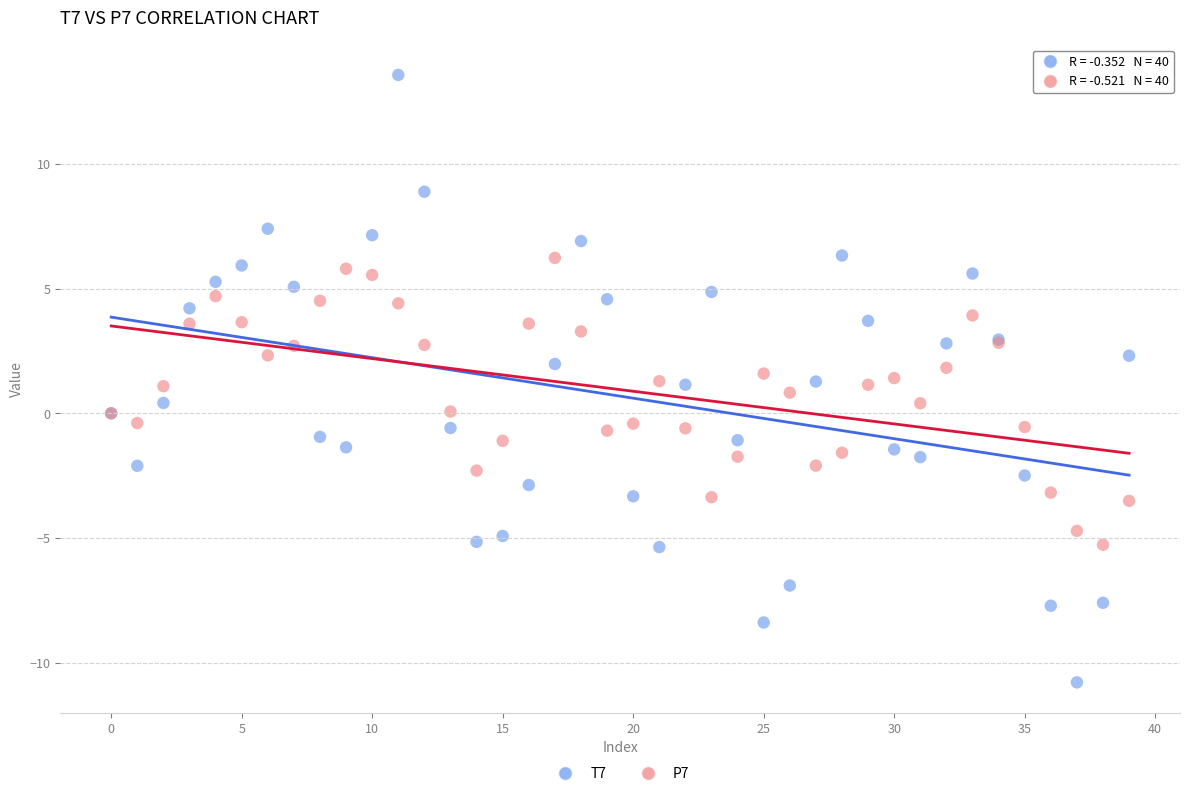

Which series contains the lowest Y value?

T7